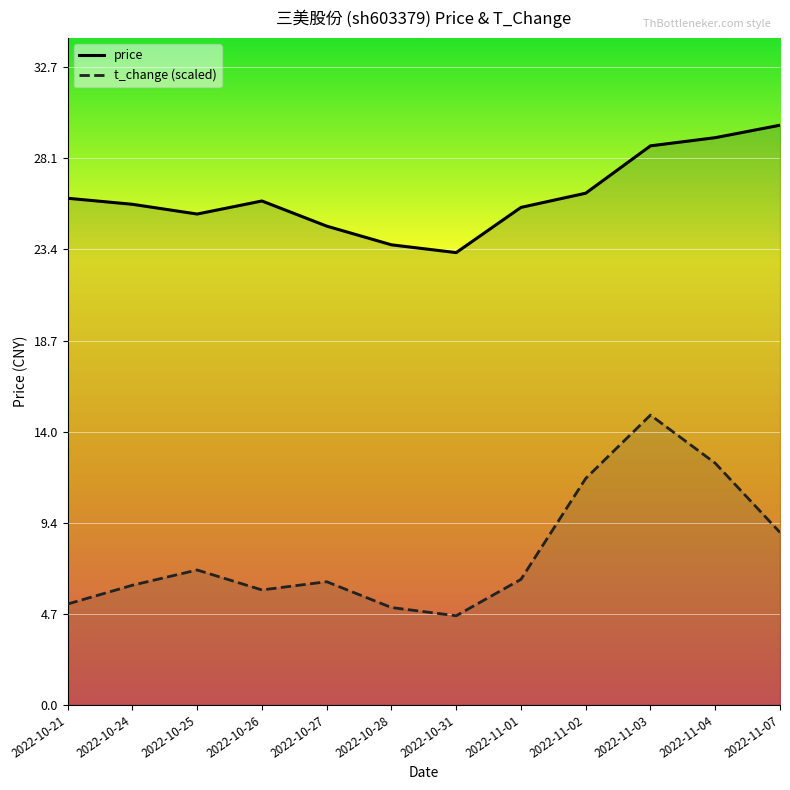

Reading left to right, list all the values displayed in this chart.

price: 26.0	25.7	25.2	25.9	24.6	23.6	23.2	25.5	26.3	28.7	29.1	29.8
t_change (scaled): 5.2	6.1	6.9	5.9	6.3	5.0	4.6	6.4	11.6	14.9	12.4	8.9